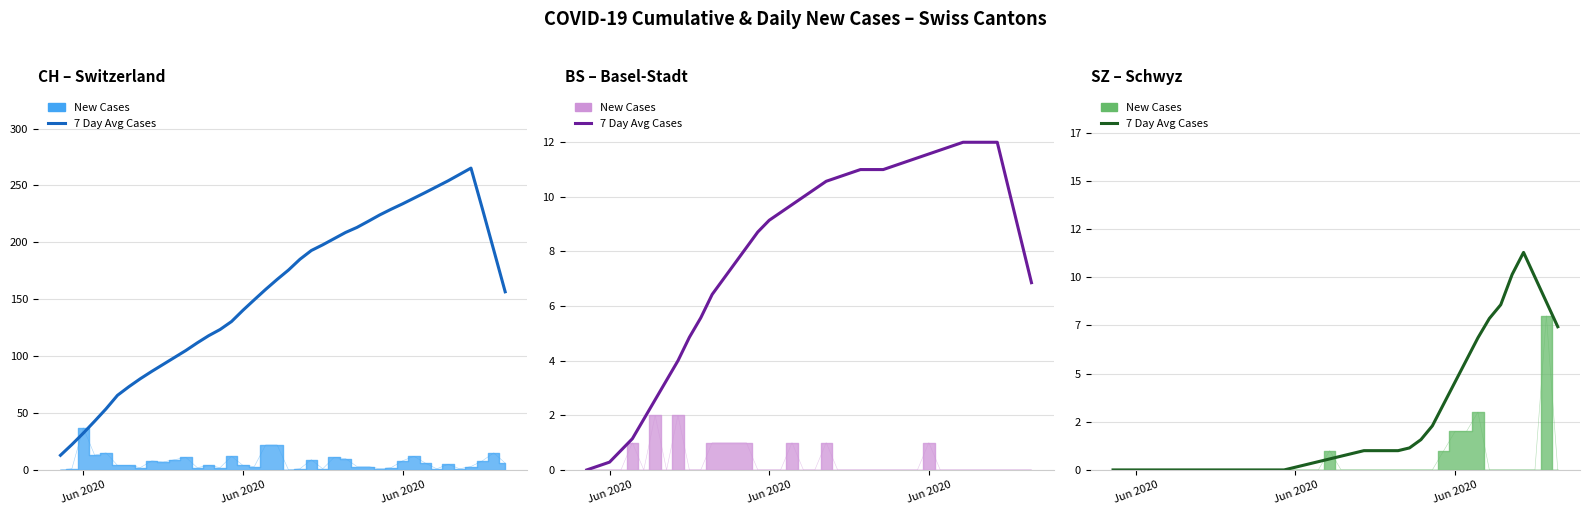

At which category does the chart reach its minimum across all series?

Jun 2020